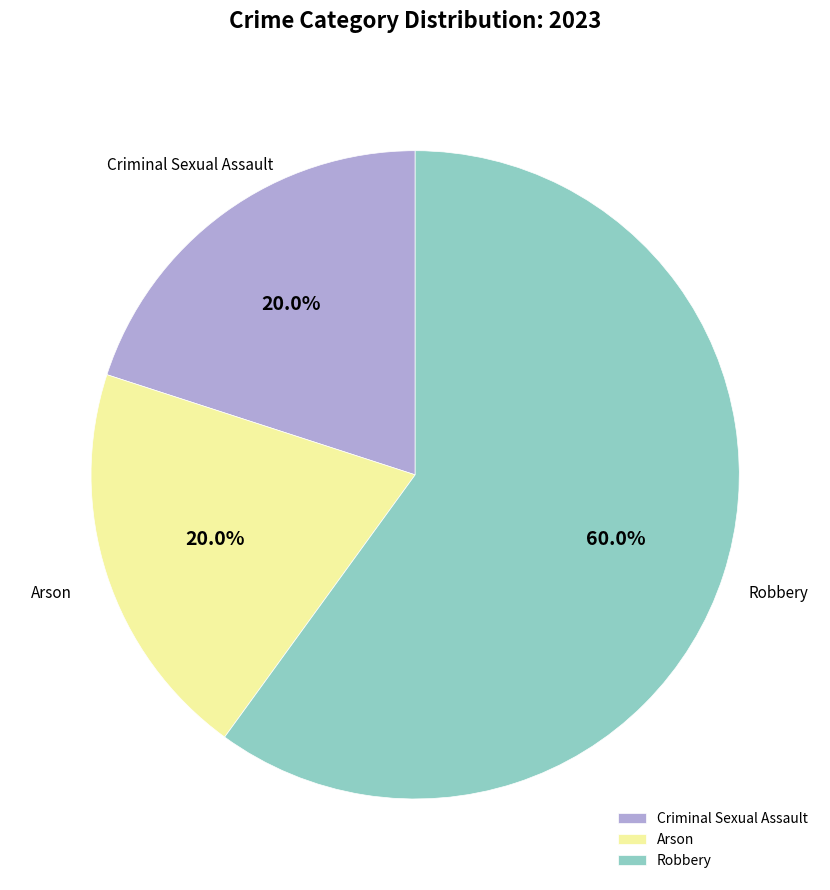

Is there a majority slice in this chart?

Yes